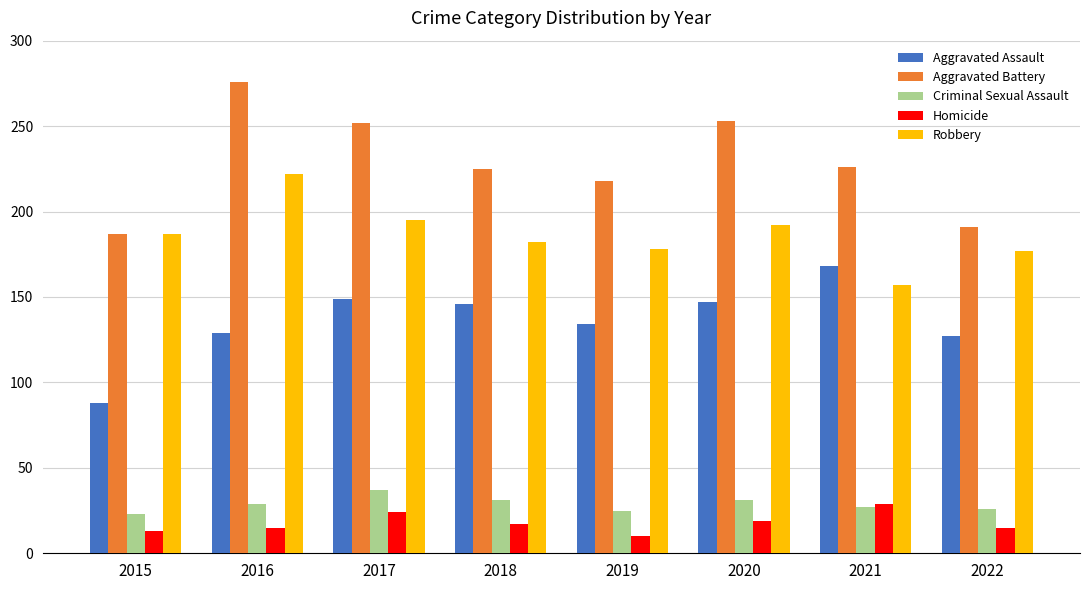

Between 2018 and 2020, which series saw the biggest shift?

Aggravated Battery